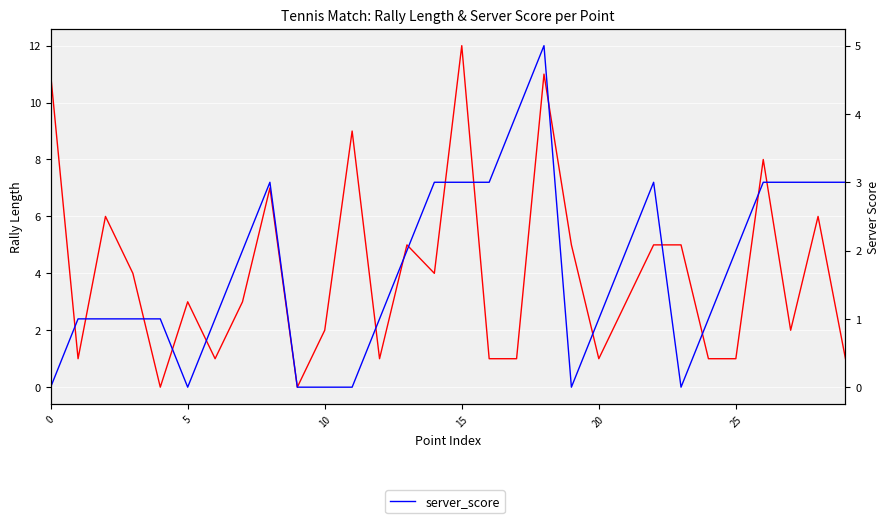

List the series in order of their overall mean, lowest first.

server_score, rally_length